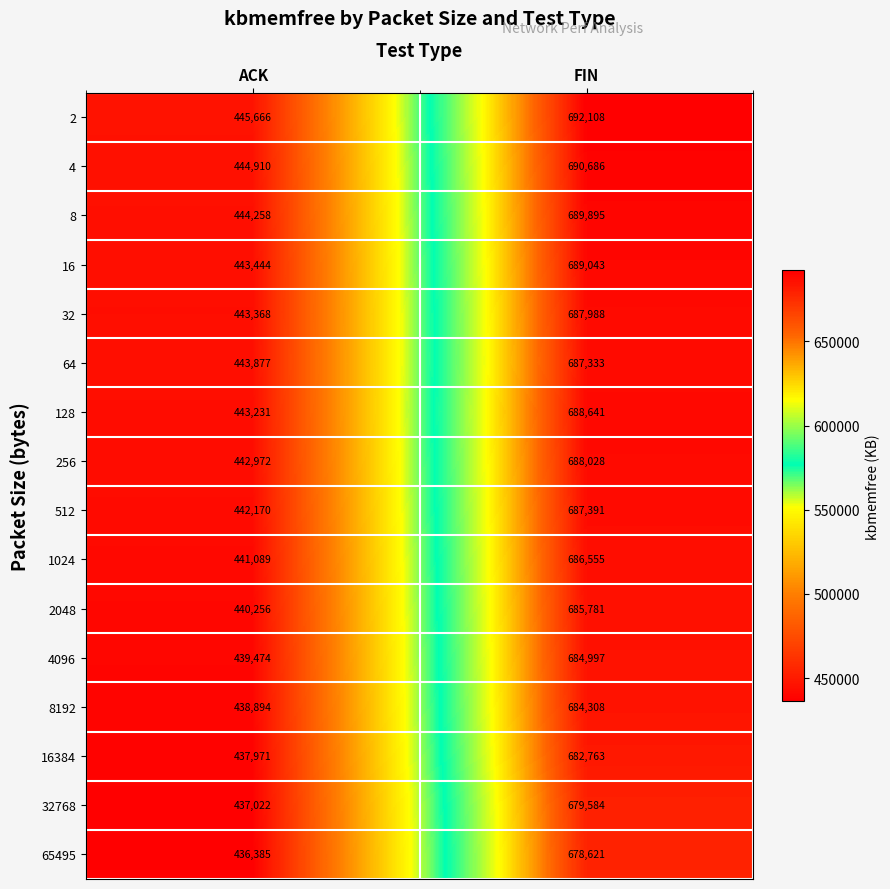

Is it true that 8 equals 166803 at ACK?

False